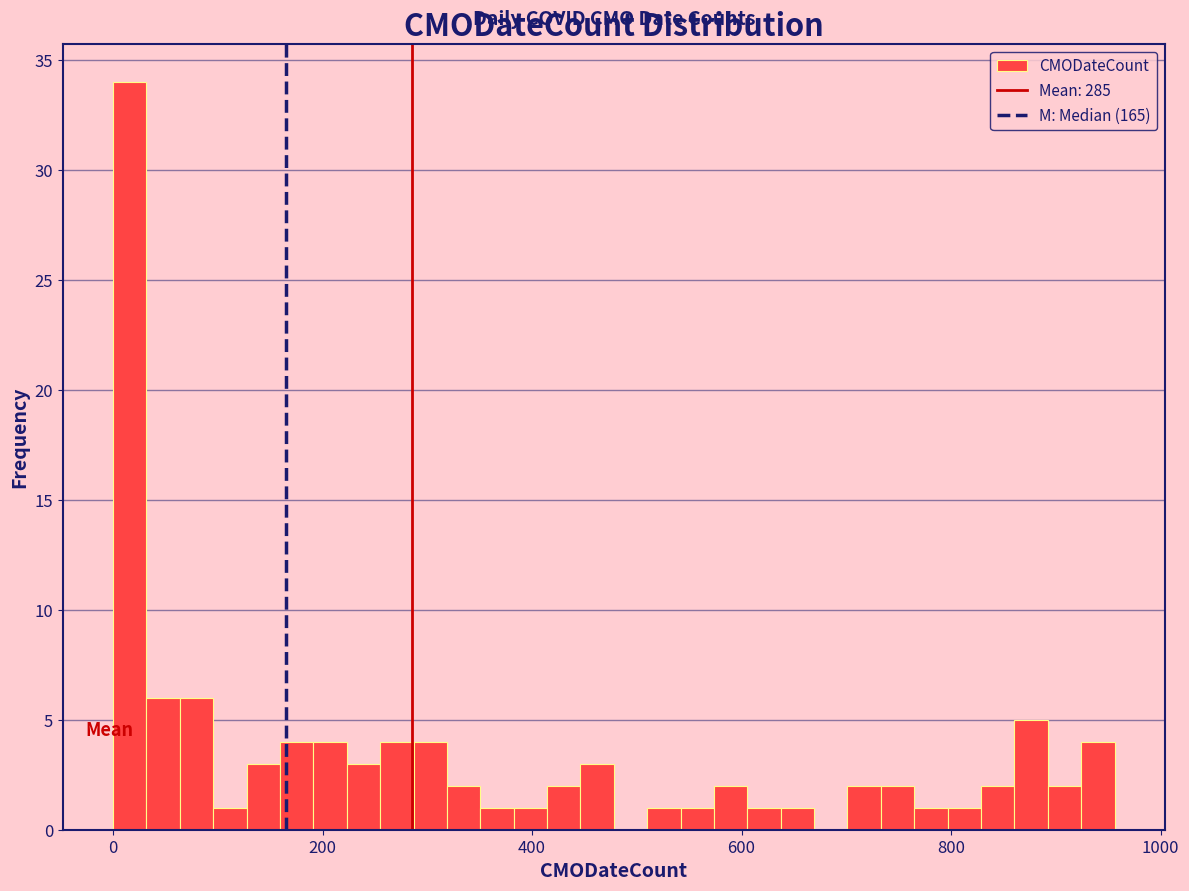

Around what value on the x-axis is the tallest bar? Give the approximate position of its centre, as read against the axis.

20